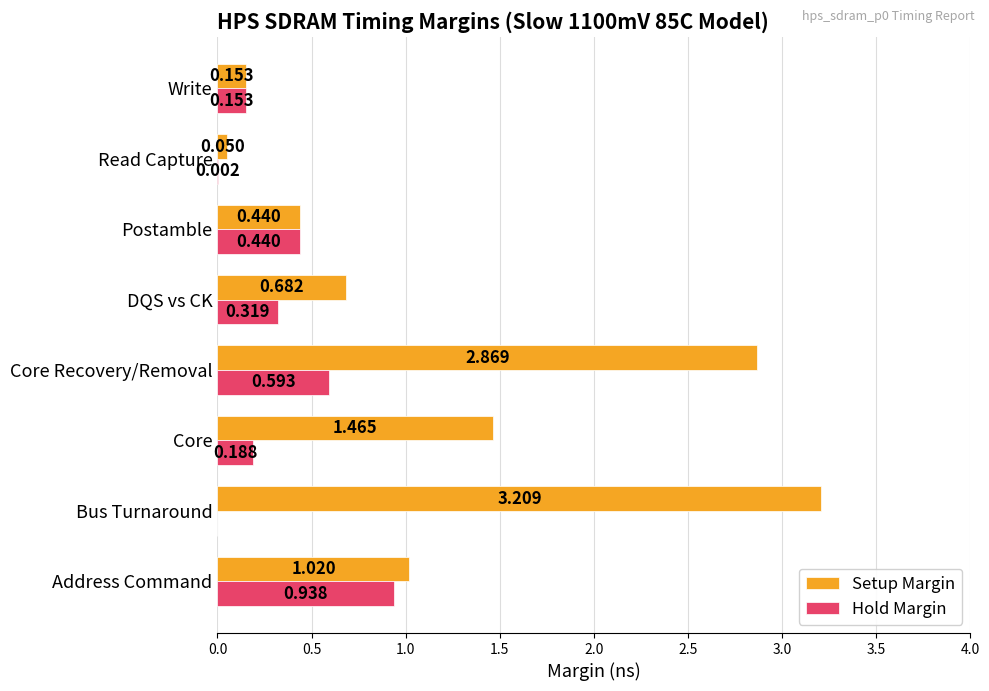

Is the value of Setup Margin at Write greater than the value of Hold Margin at Read Capture?

Yes